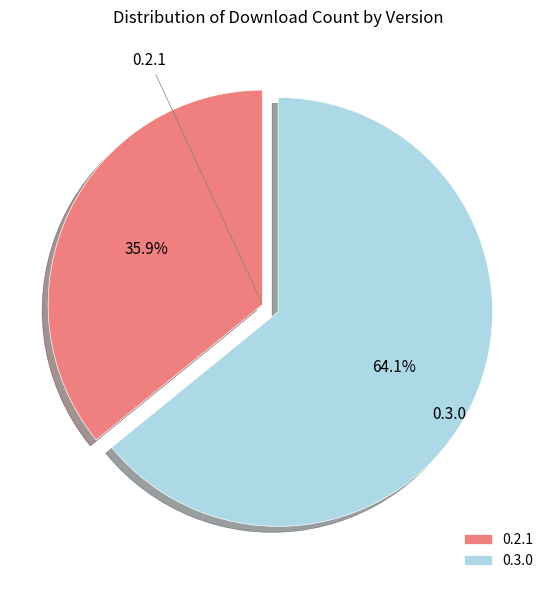

How many slices are in this pie chart?

2